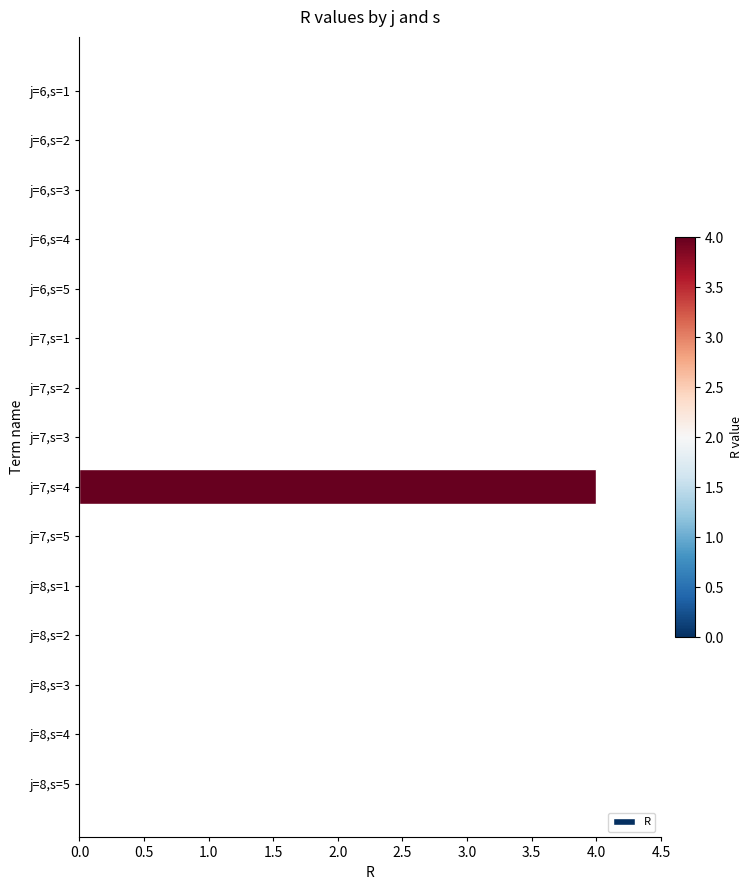

Reading top to bottom, what are all the values shown in this chart?

j=6,s=1=0	j=6,s=2=0	j=6,s=3=0	j=6,s=4=0	j=6,s=5=0	j=7,s=1=0	j=7,s=2=0	j=7,s=3=0	j=7,s=4=4	j=7,s=5=0	j=8,s=1=0	j=8,s=2=0	j=8,s=3=0	j=8,s=4=0	j=8,s=5=0